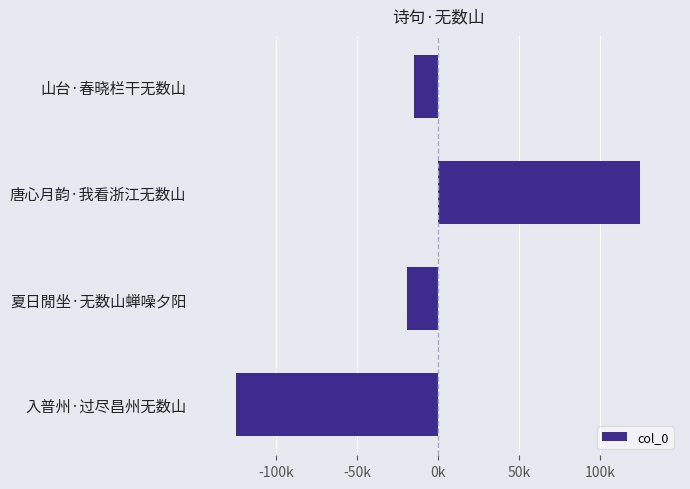

Are the bars horizontal?

Yes